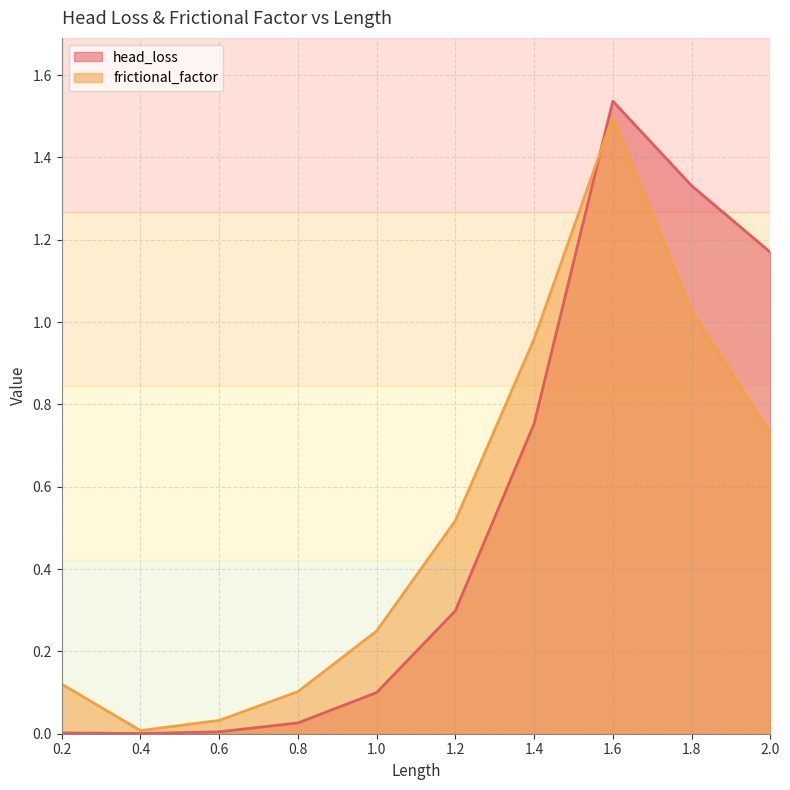

List the labels in order of frictional_factor value, smallest first.

0.4, 0.6, 0.8, 0.2, 1.0, 1.2, 2.0, 1.4, 1.8, 1.6